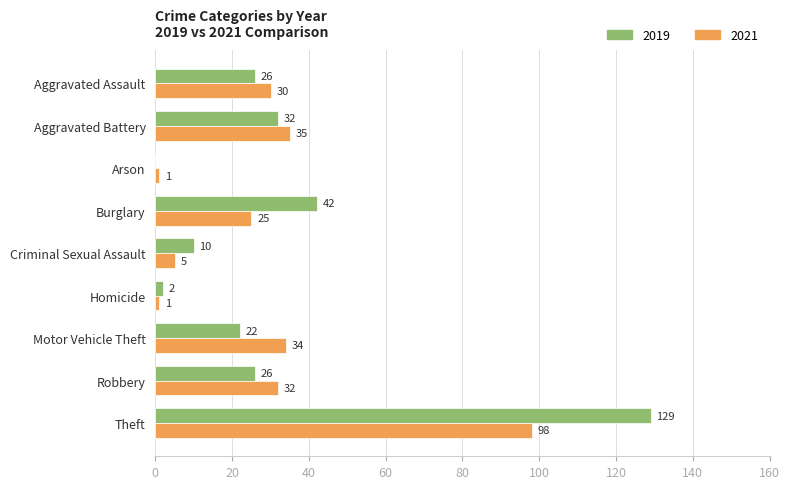

How many positive values does the 2019 series have?

8